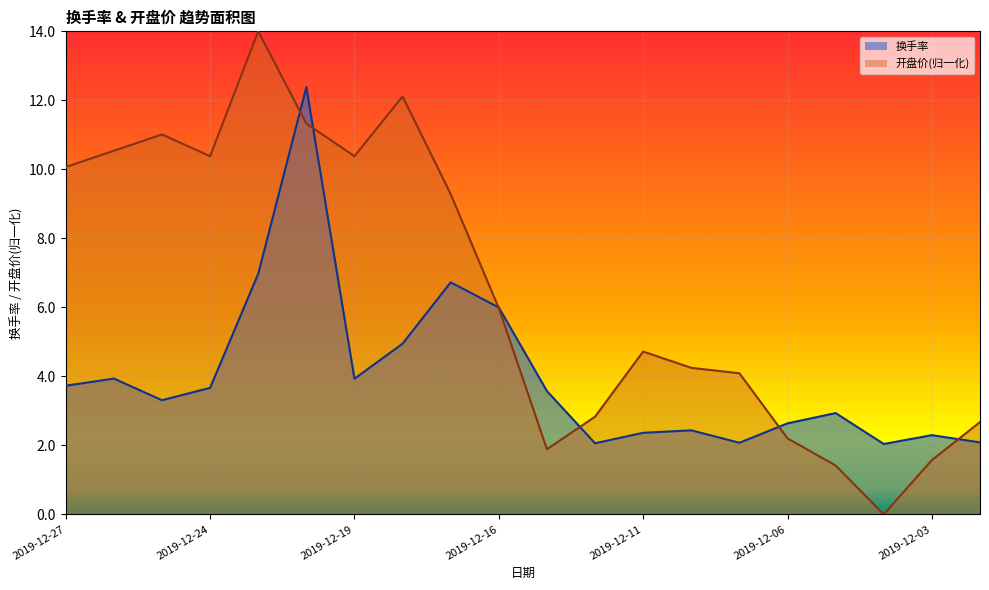

Which series has the largest range (max minus min)?

开盘价(归一化)